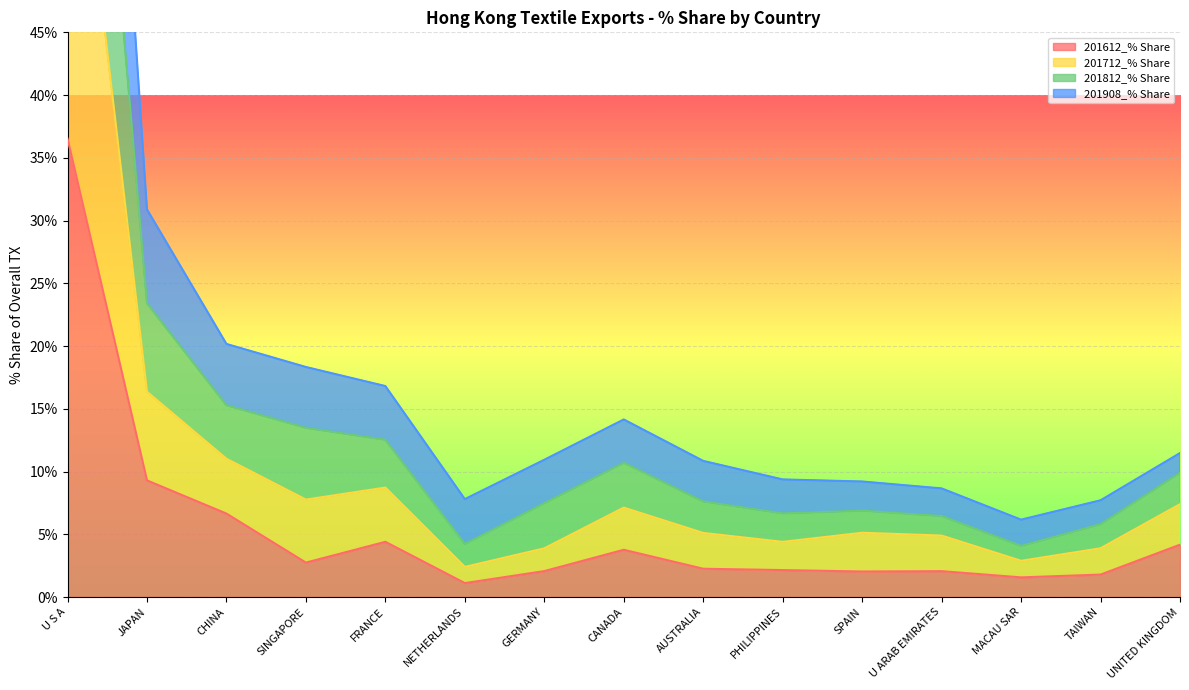

True or false: 201612_% Share has a value of 2.7 at SINGAPORE.

True